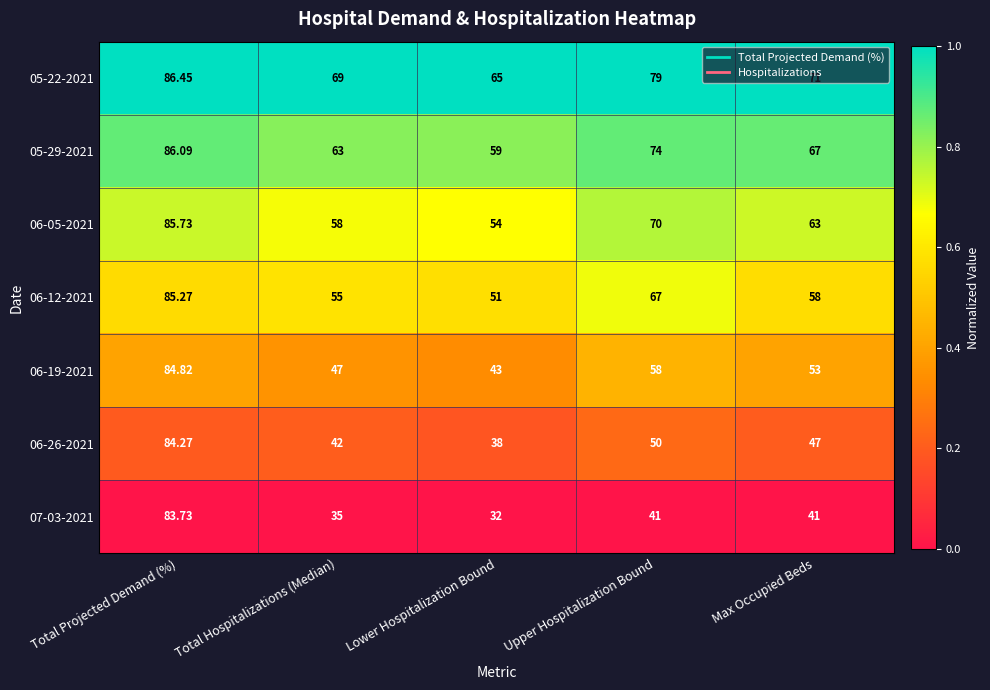

At which label is 06-05-2021 closest to 69?

Upper Hospitalization Bound